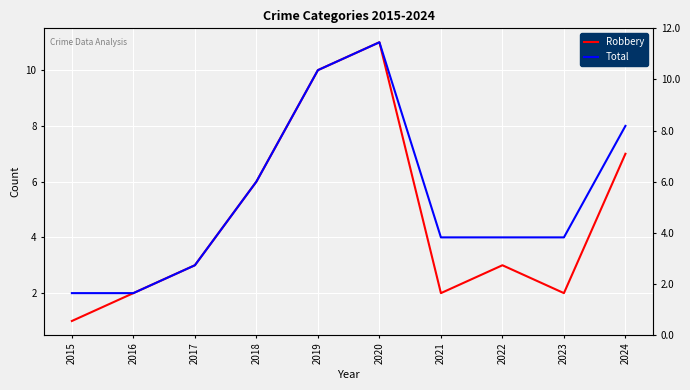

What is the average value of the Total series?

5